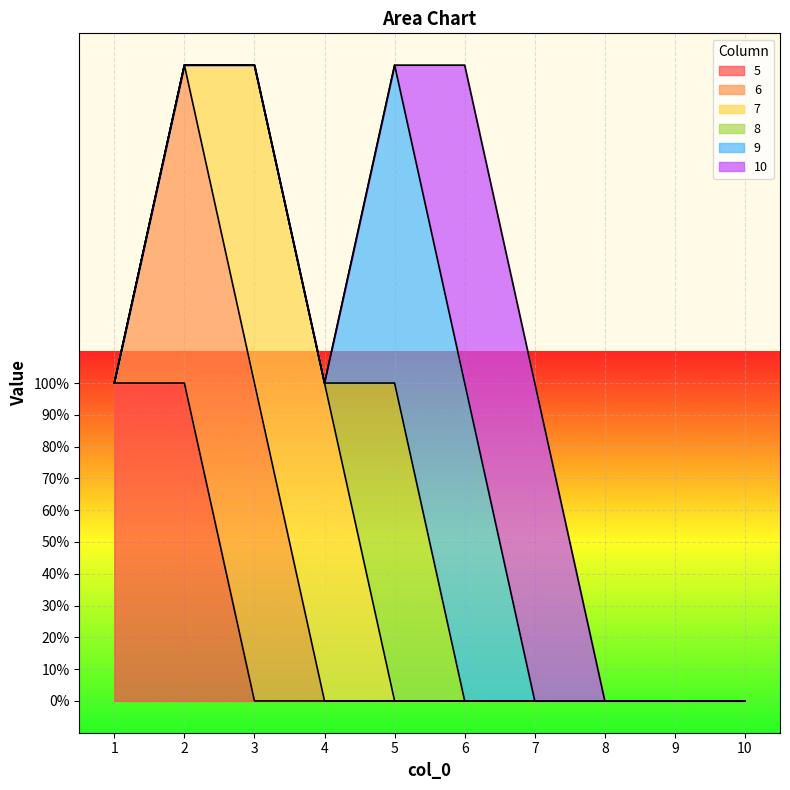

Is it true that 8 equals 1 at 6?

False